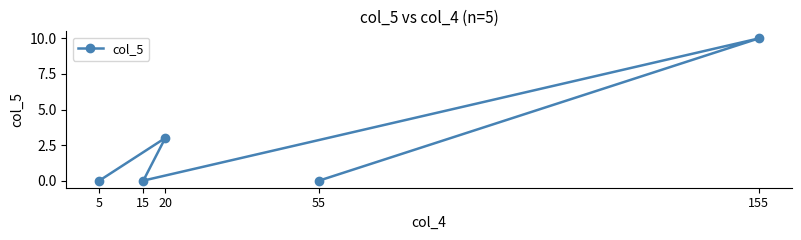

List the labels in order of value, largest first.

155, 20, 55, 15, 5